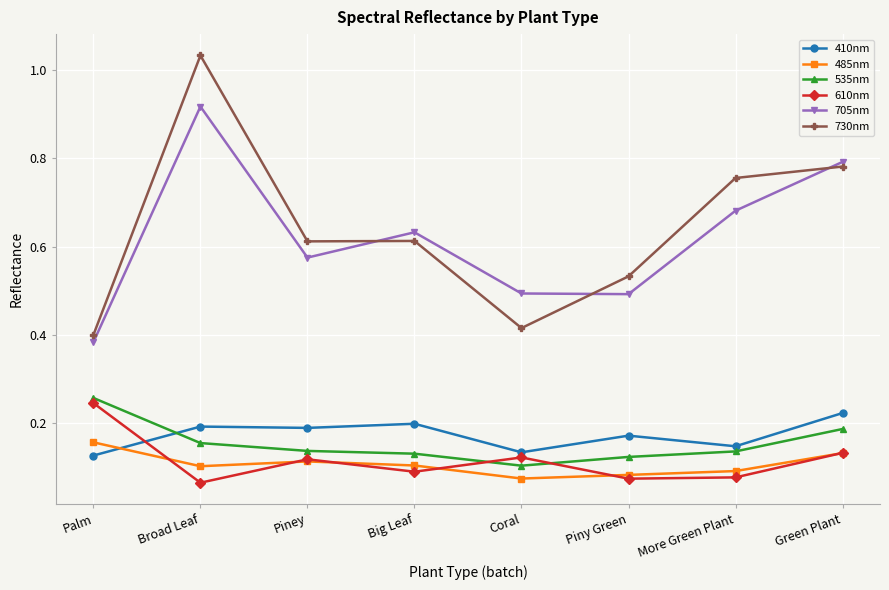

At Palm, list the series in order from smallest to largest.

410nm, 485nm, 610nm, 535nm, 705nm, 730nm